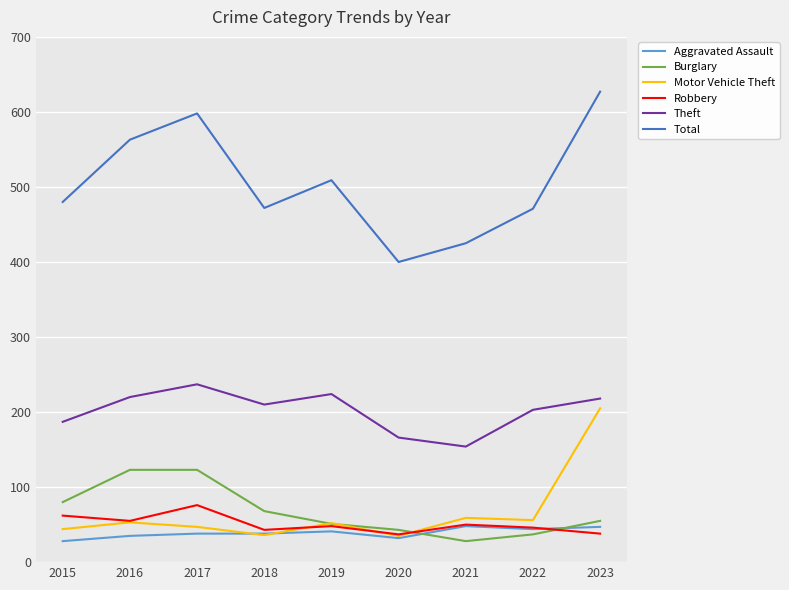

List the series in order of their peak value, lowest first.

Aggravated Assault, Robbery, Burglary, Motor Vehicle Theft, Theft, Total